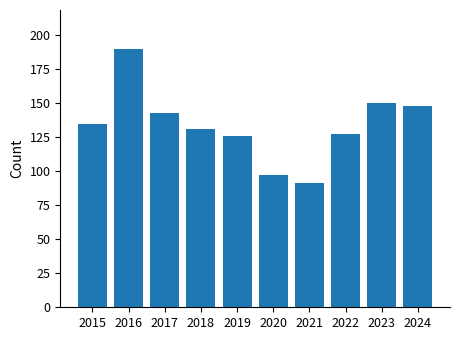

What is the change in value from 2016 to 2019?

-64